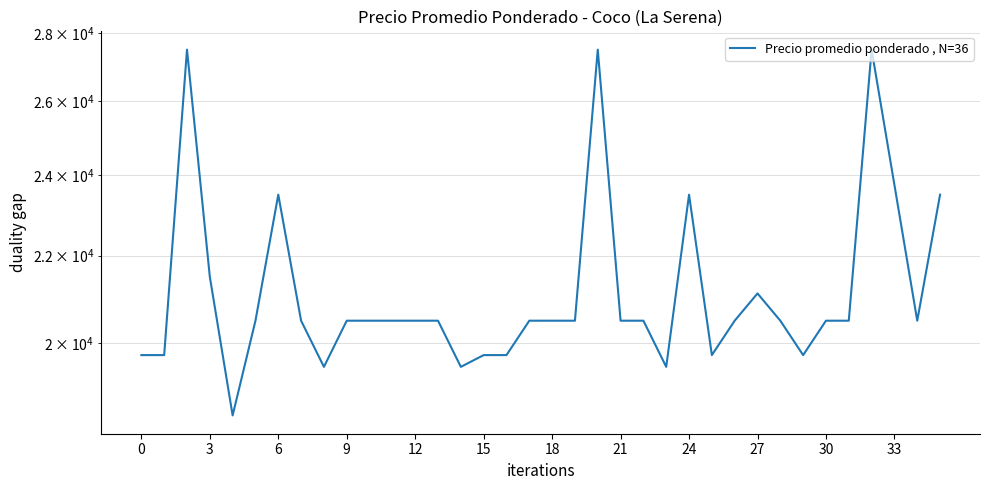

Is it true that the value at 14 is 19500?

True